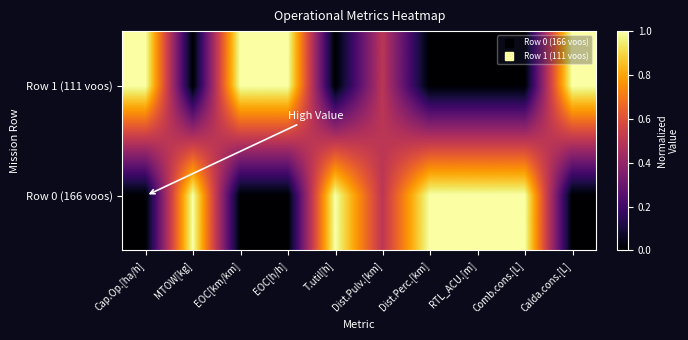

Count the number of data series in this chart.

2